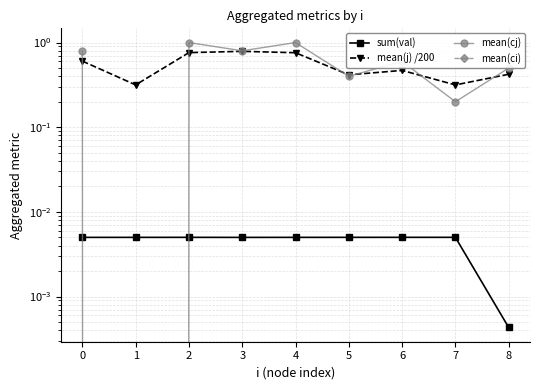

What is the spread (max minus min) of values at 2?

1.0